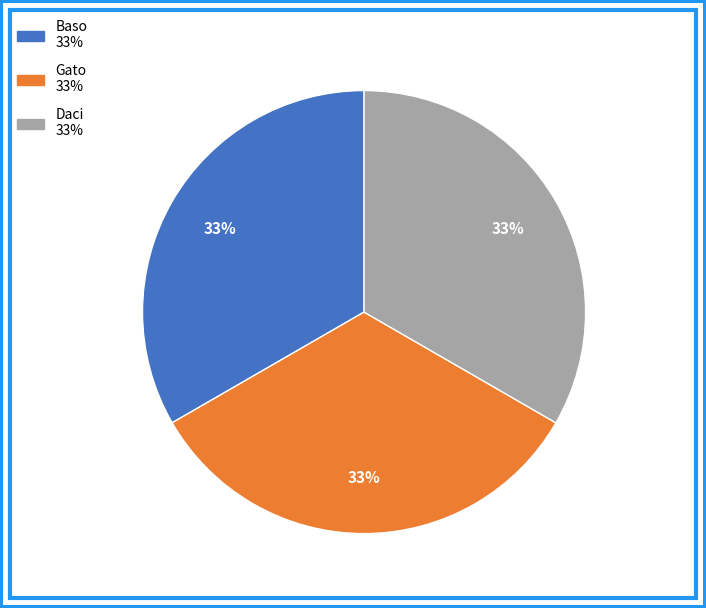

How many segments does this pie chart have?

3